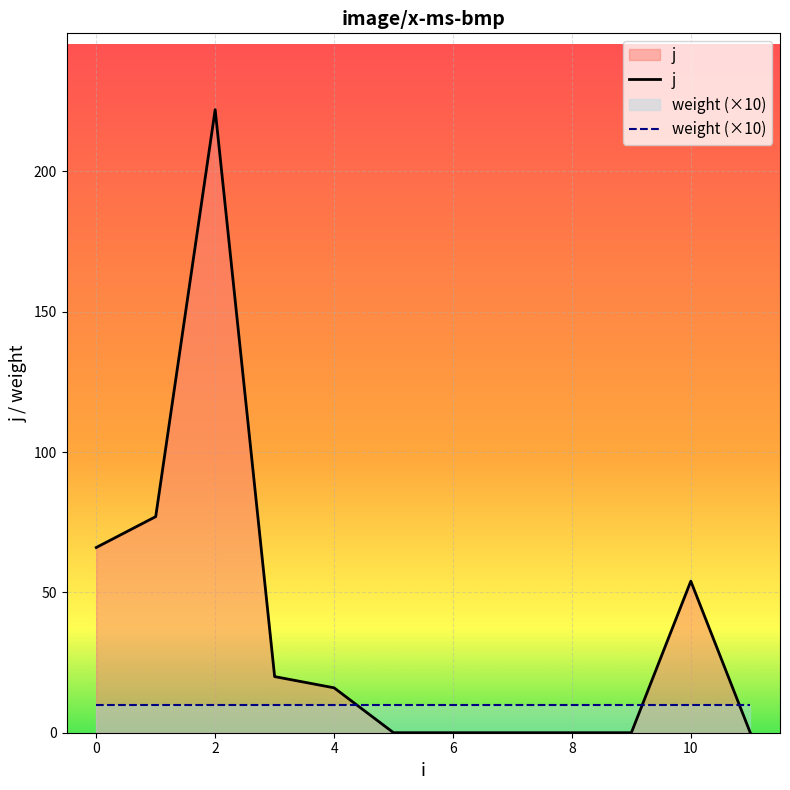

Approximately how many times larger is the value at 4 compared to 3?

0.8